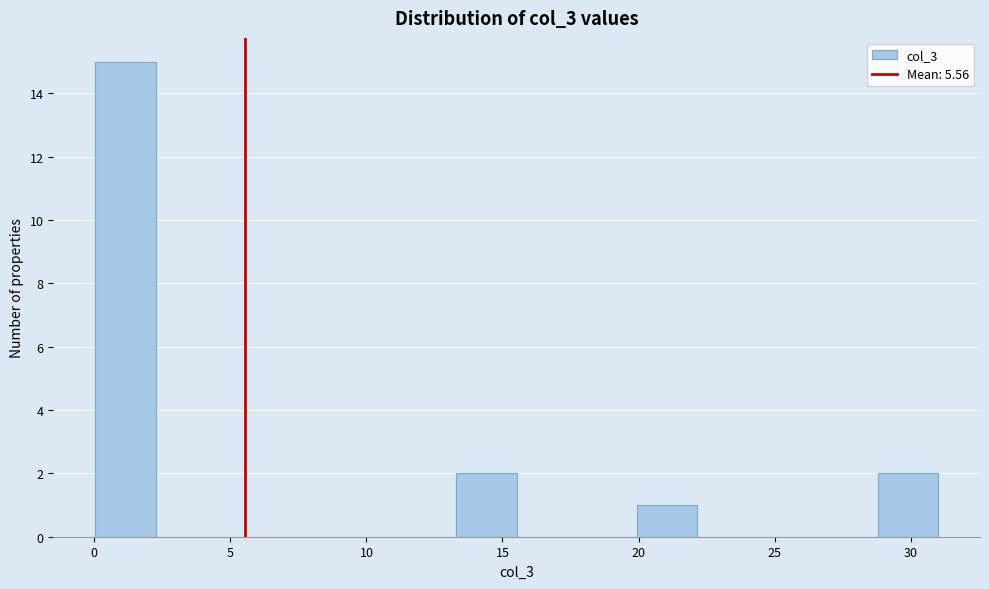

Reading left to right, list every bar in this chart as the range it spans on the x-axis followed by its height. Neither the bar edges nor the heights are printed on the chart, so give them approximately, as read against the axes.

0.0 to 2.5: 15
2.5 to 4.5: 0
4.5 to 6.5: 0
6.5 to 9.0: 0
9.0 to 11.0: 0
11.0 to 13.5: 0
13.5 to 15.5: 2
15.5 to 17.5: 0
17.5 to 20.0: 0
20.0 to 22.0: 1
22.0 to 24.5: 0
24.5 to 26.5: 0
26.5 to 29.0: 0
29.0 to 31.0: 2